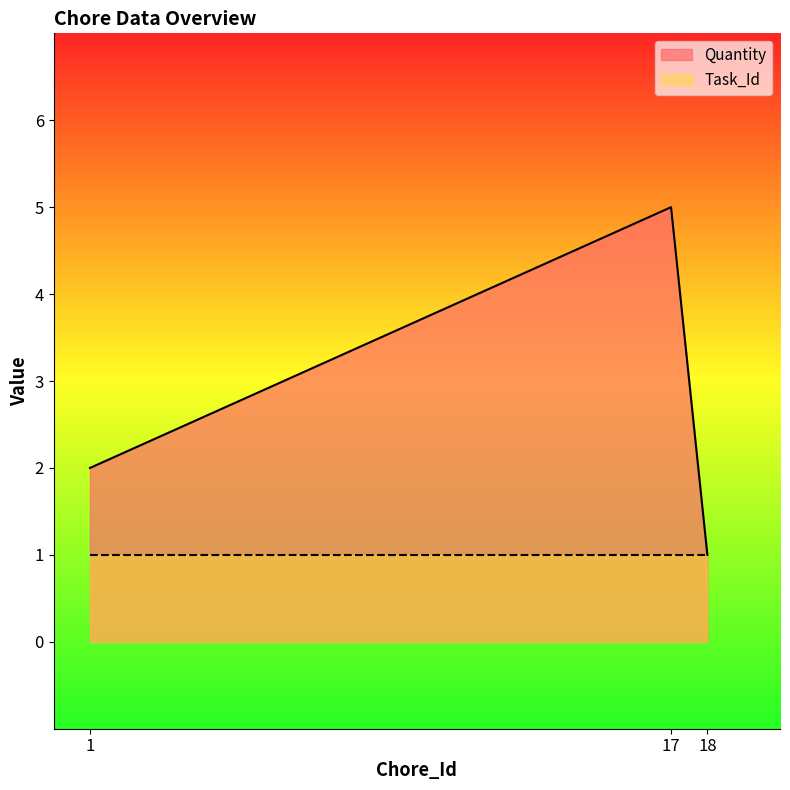

List the labels in order of value, largest first.

17, 1, 18